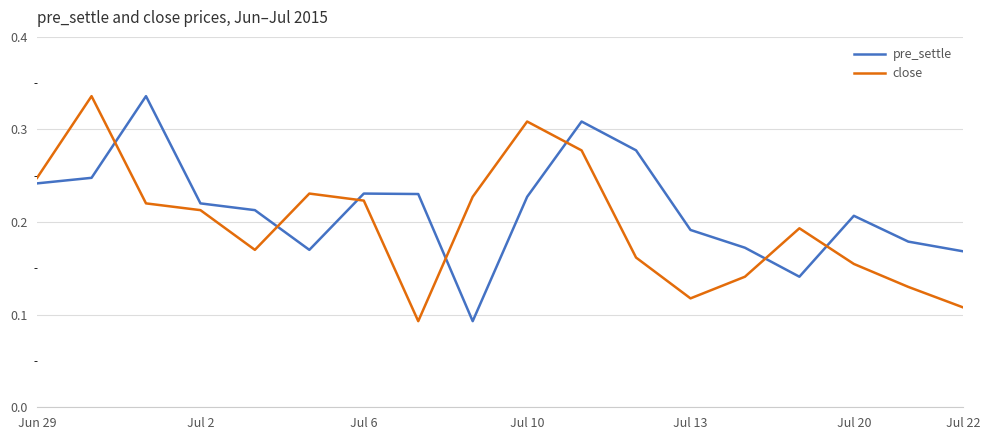

In close, how many points are higher than both neighbors (excluding endpoints)?

4